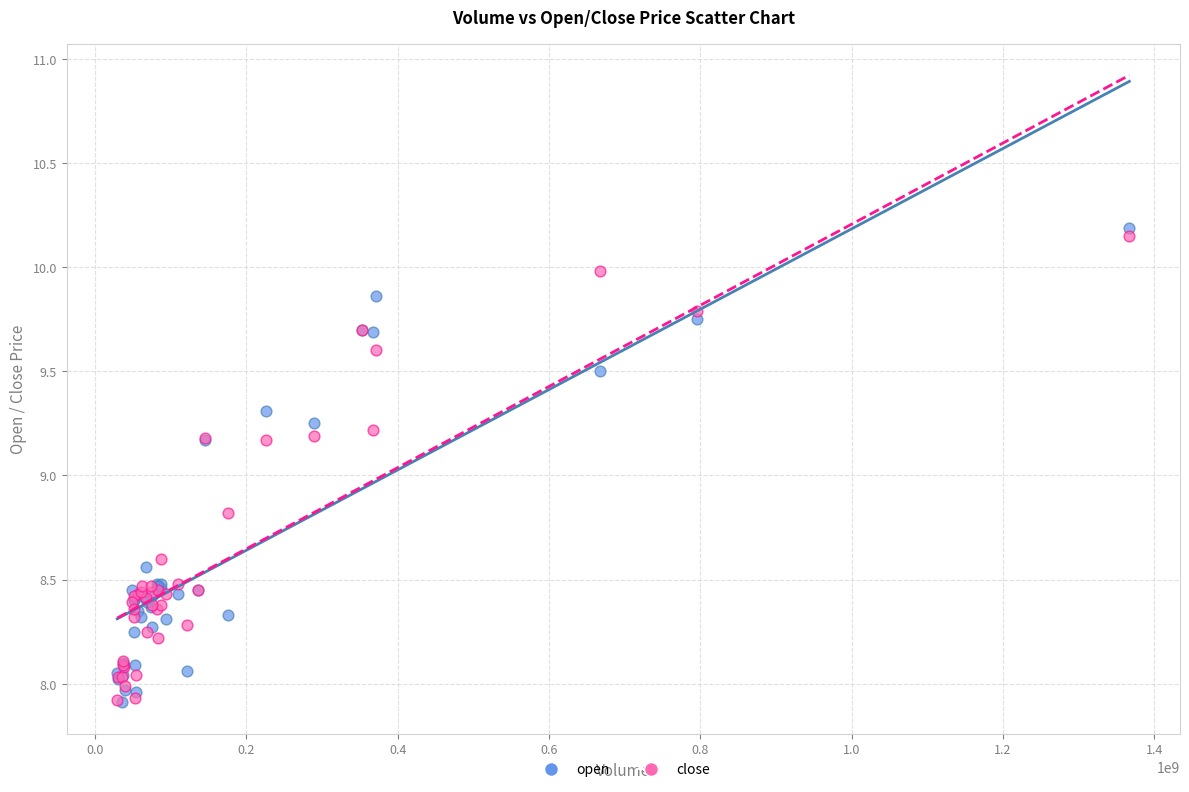

What are all the series names shown in the legend?

open, close